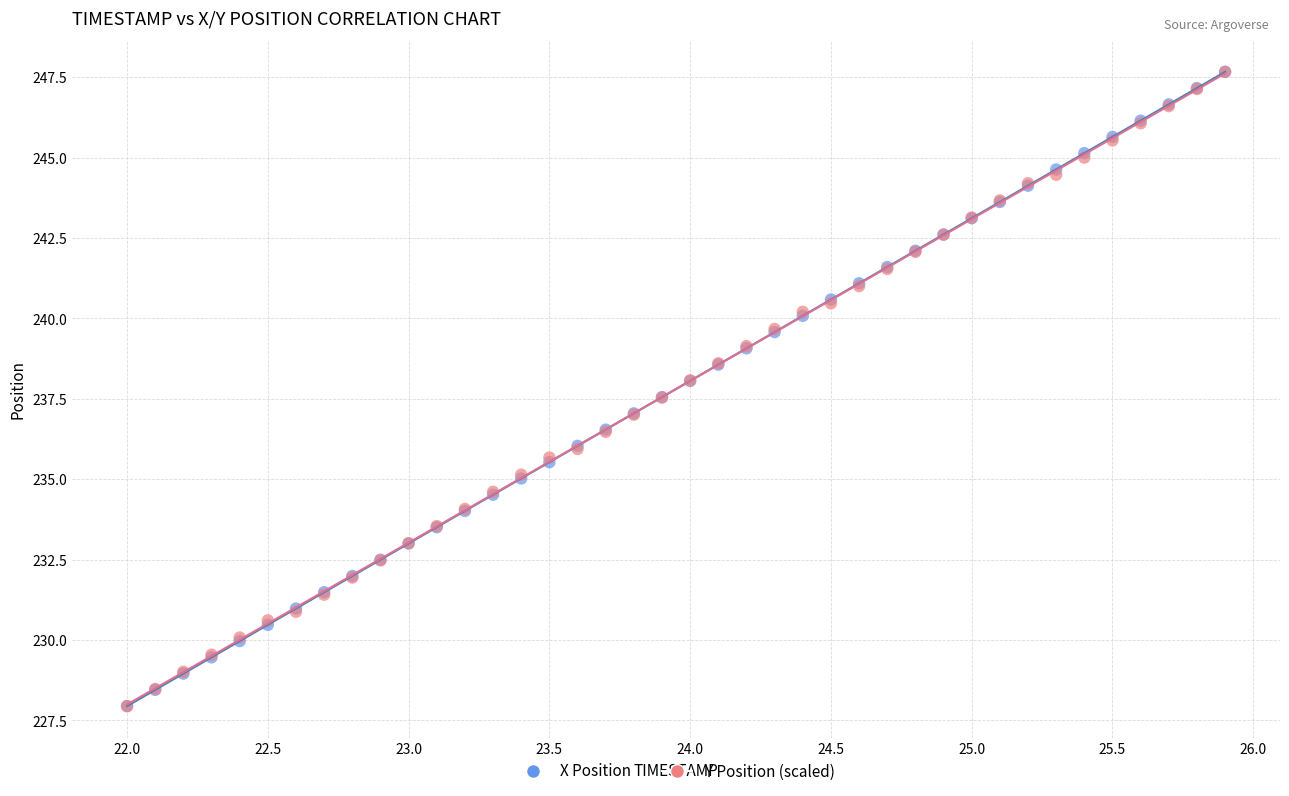

What are all the series names shown in the legend?

X Position, Y Position (scaled)